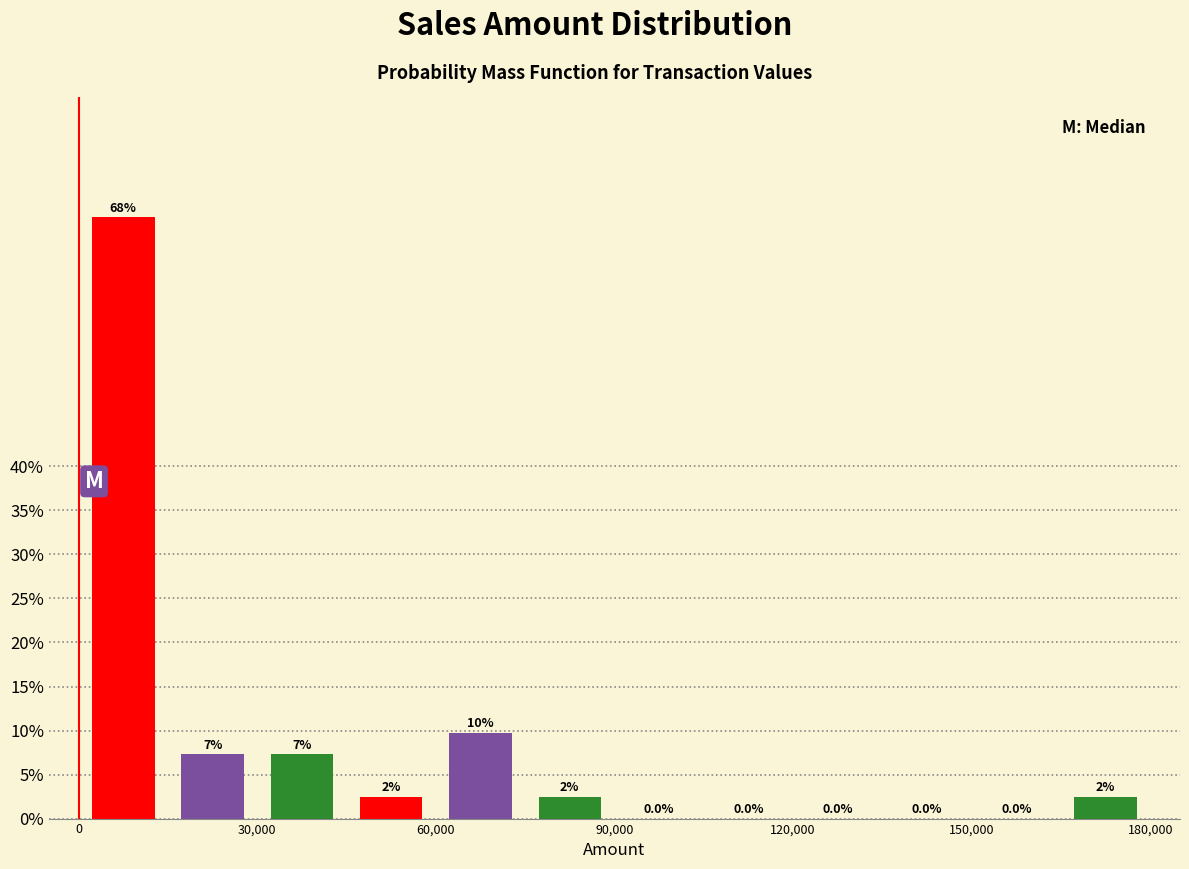

Around what value on the x-axis is the tallest bar? Give the approximate position of its centre, as read against the axis.

10000